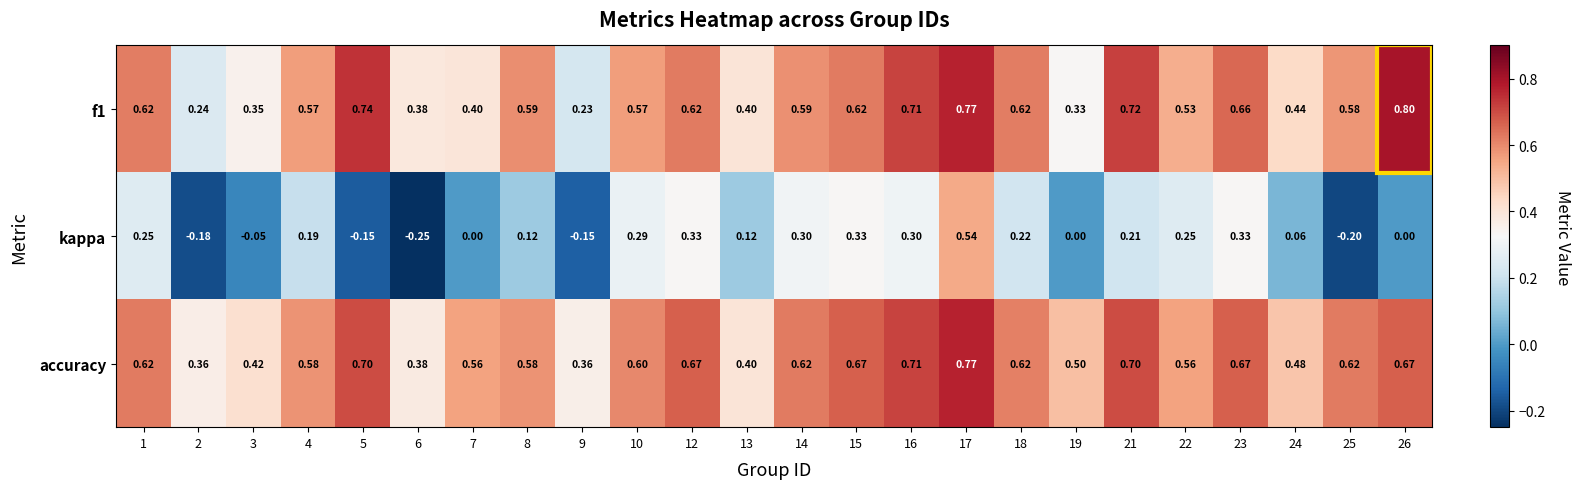

Which series has the largest total across all categories?

accuracy